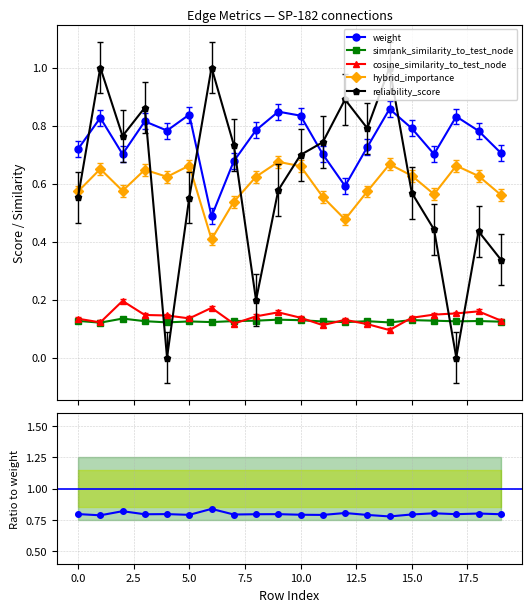

What is the maximum value for reliability_score?

1.0